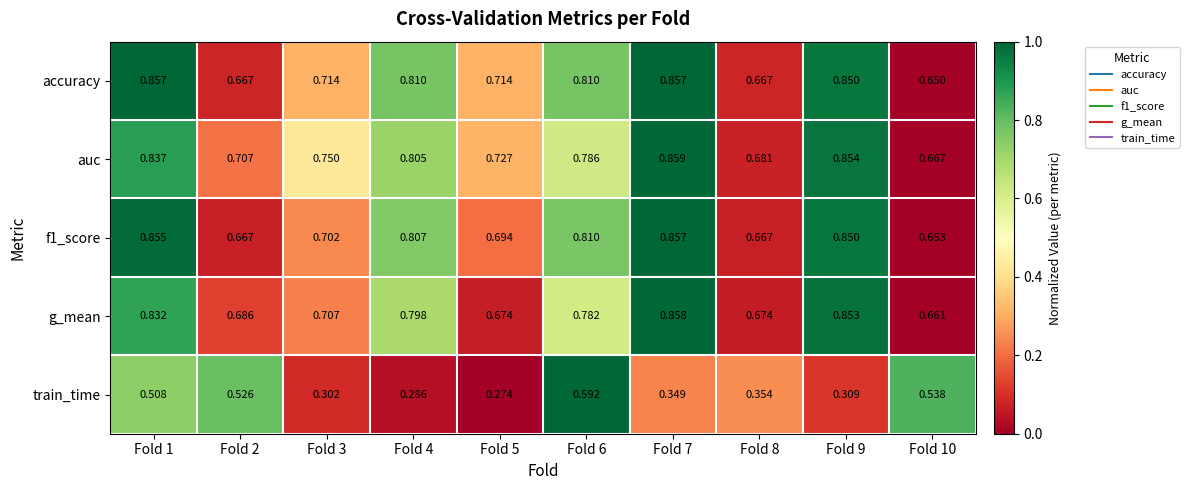

Which series has the largest range (max minus min)?

train_time